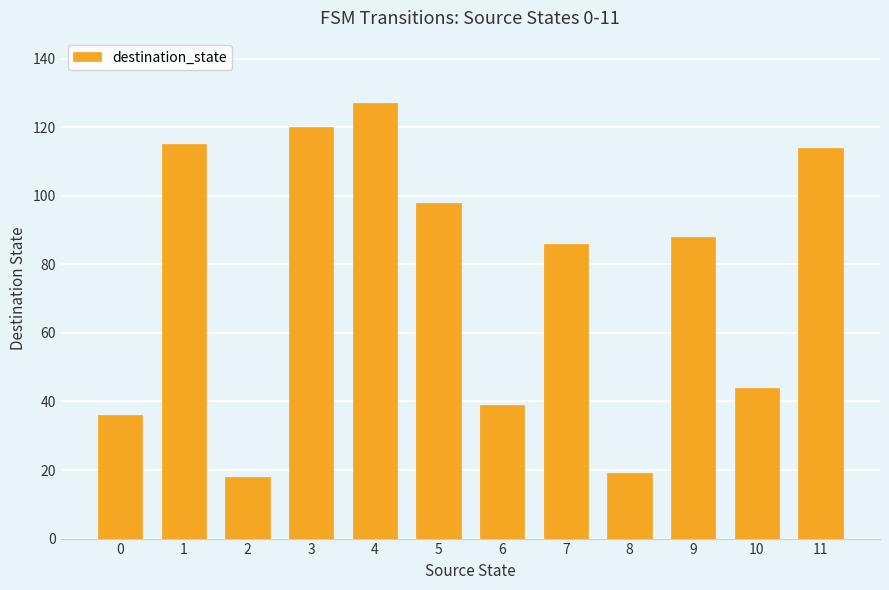

What is the change in value from 5 to 11?

+16